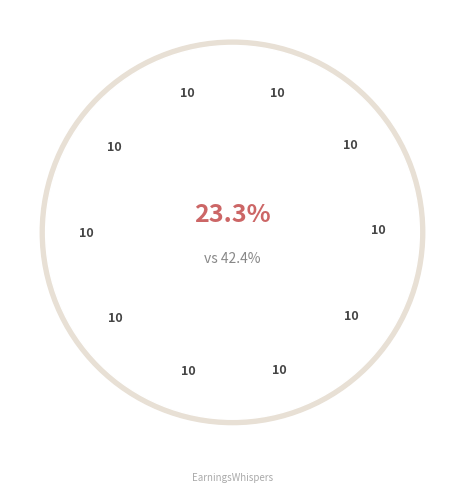

True or false: C0737 accounts for 21% of the total.

False